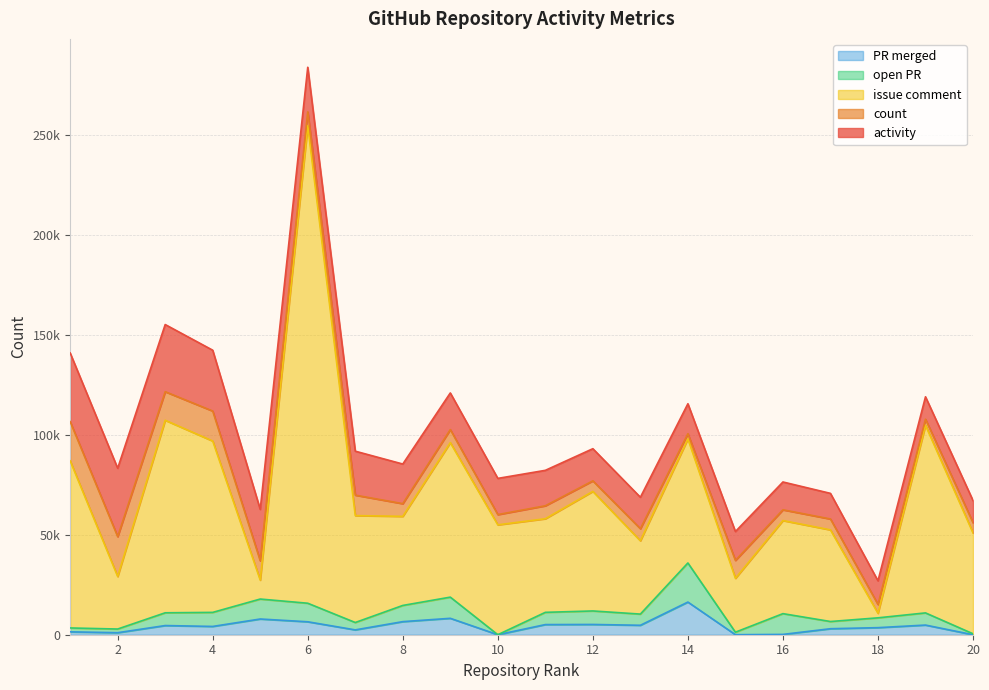

What is the sum of the issue comment values at 5 and 16?

56050